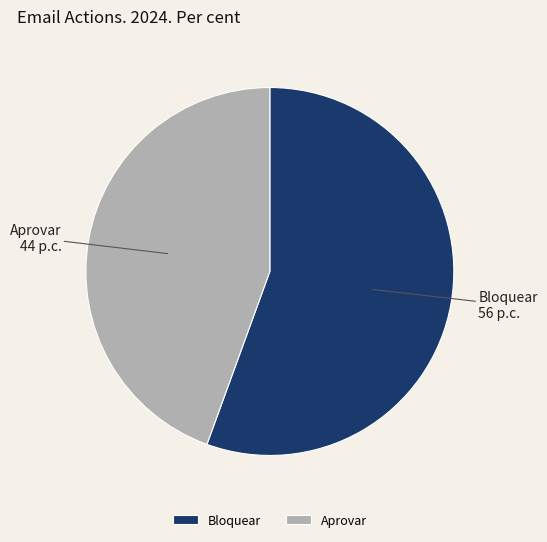

True or false: Bloquear accounts for 56% of the total.

True